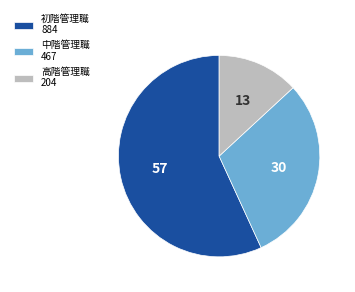

Which has a higher value, 初階管理職 884 or 高階管理職 204?

初階管理職 884